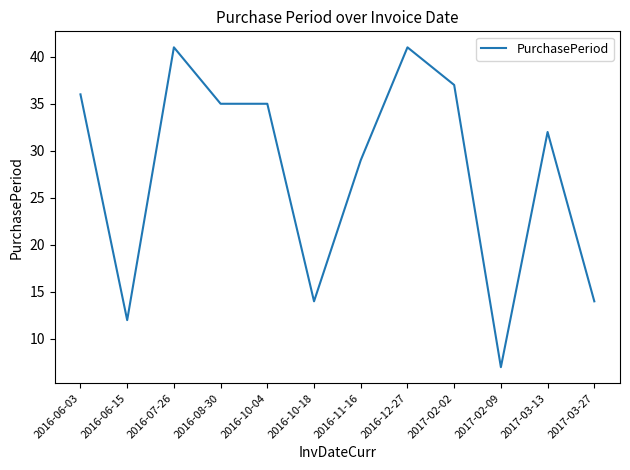

The chart shows a value of 29 at 2016-11-16. True or false?

True